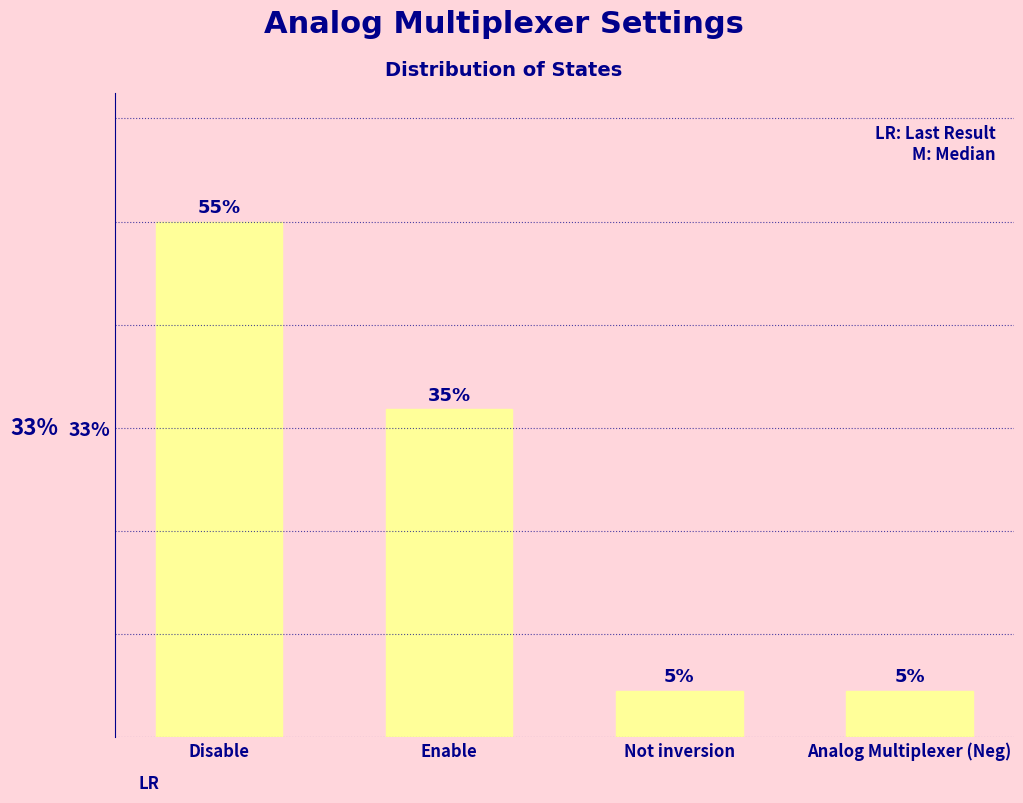

Reading left to right, transcribe all the data shown in this chart.

55.0	35.0	5.0	5.0